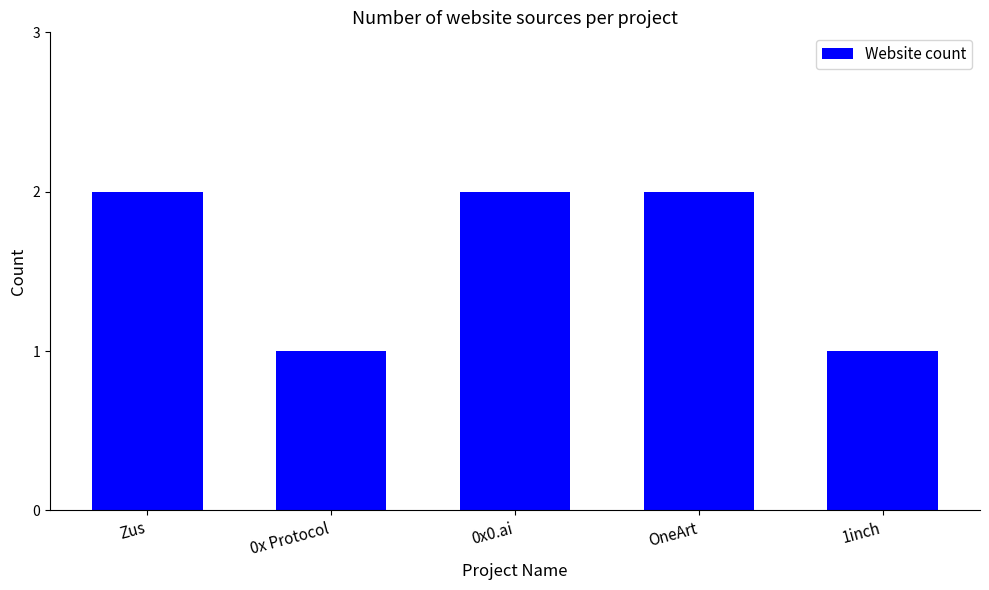

What is the label of the 5th bar from the left?

1inch